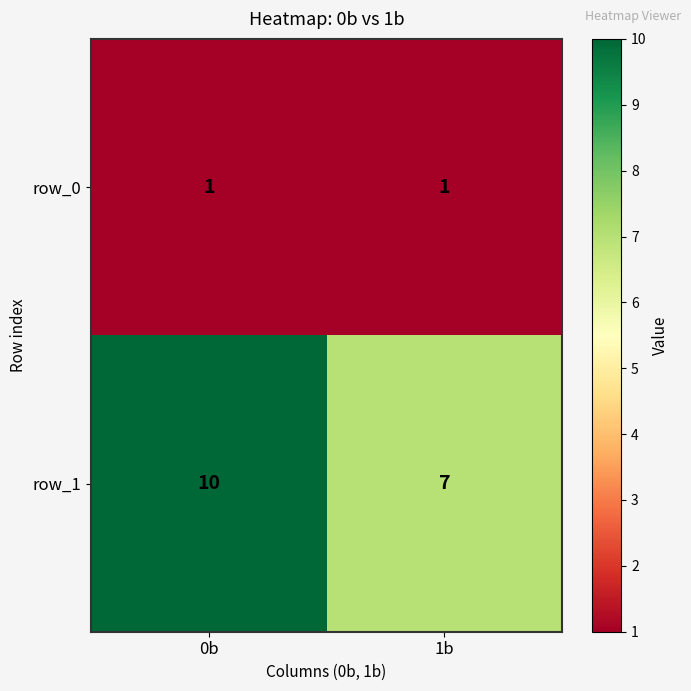

Reading left to right, transcribe all the data shown in this chart.

row_0: 1	1
row_1: 10	7